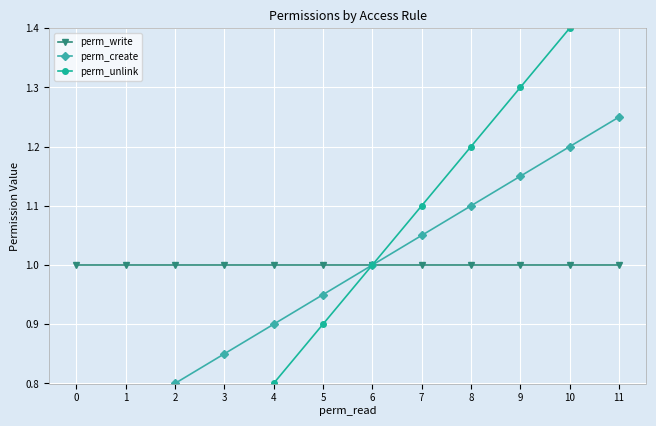

True or false: perm_unlink and perm_write intersect in this chart.

False